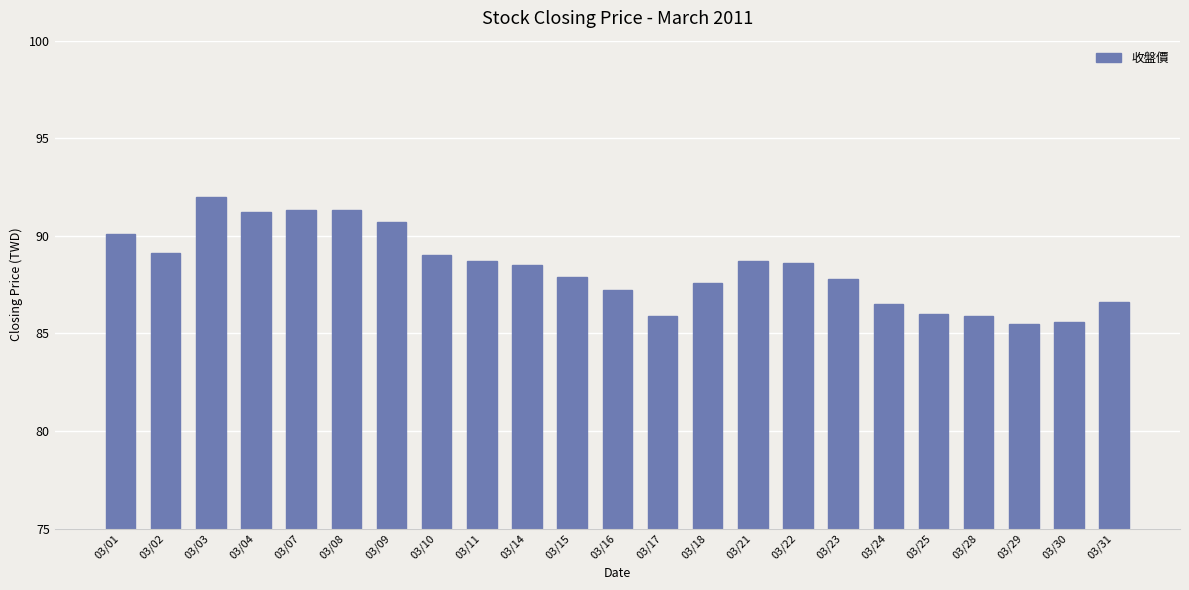

Approximately how many times larger is the value at 03/11 compared to 03/09?

1.0